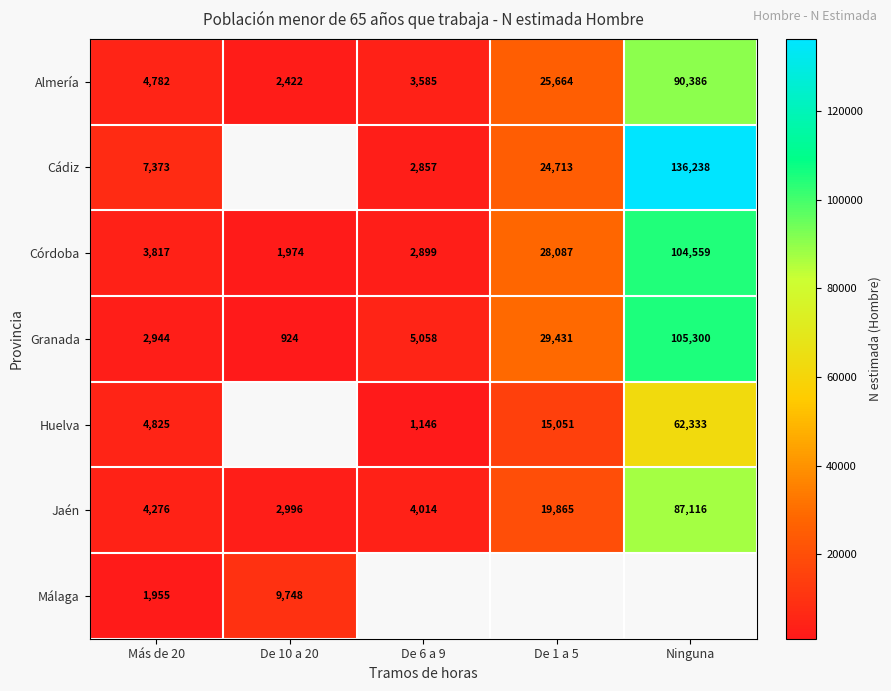

The value of Cádiz at Ninguna is 232696. True or false?

False